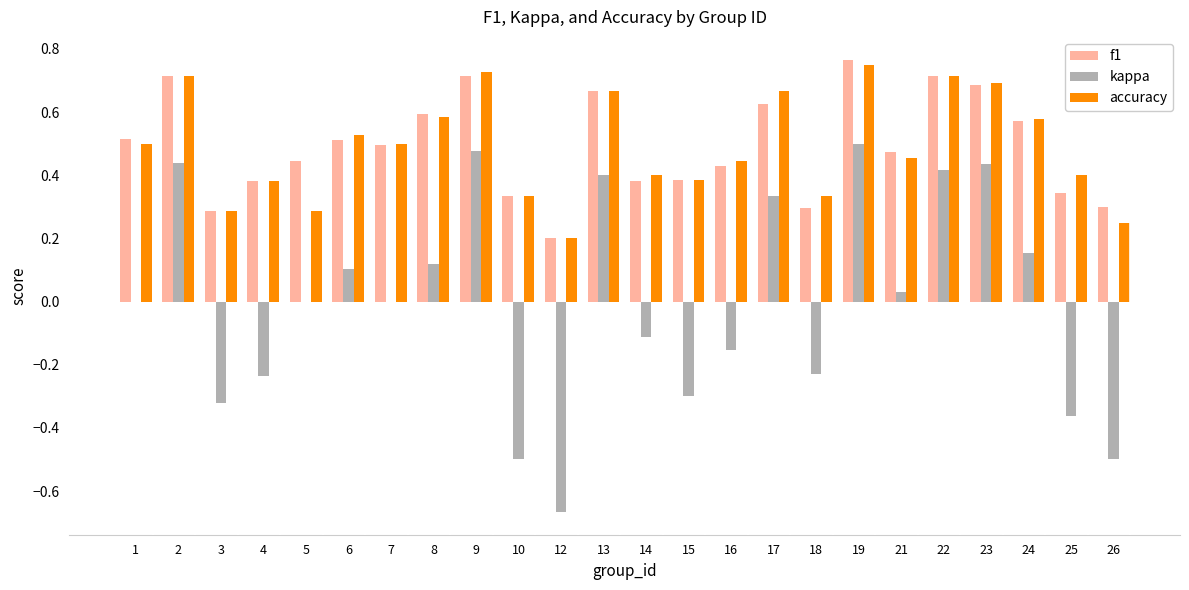

Which category has the highest value across all series?

19